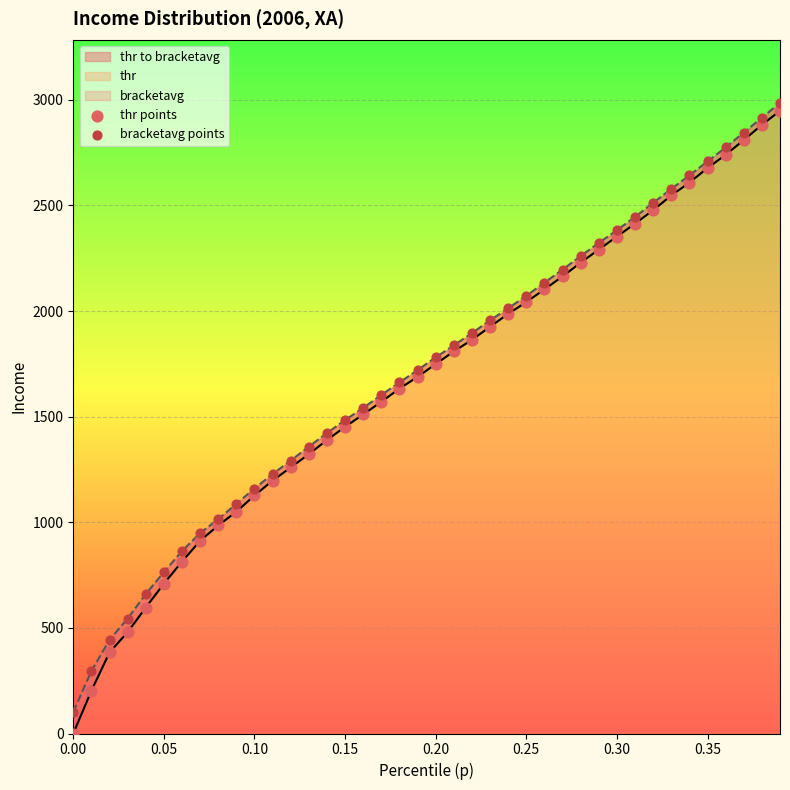

Which series has the widest spread of Y values?

thr points